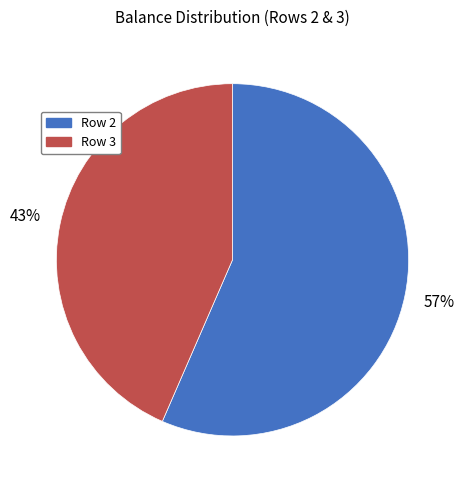

Is it true that Row 3 is 38% of the pie?

False